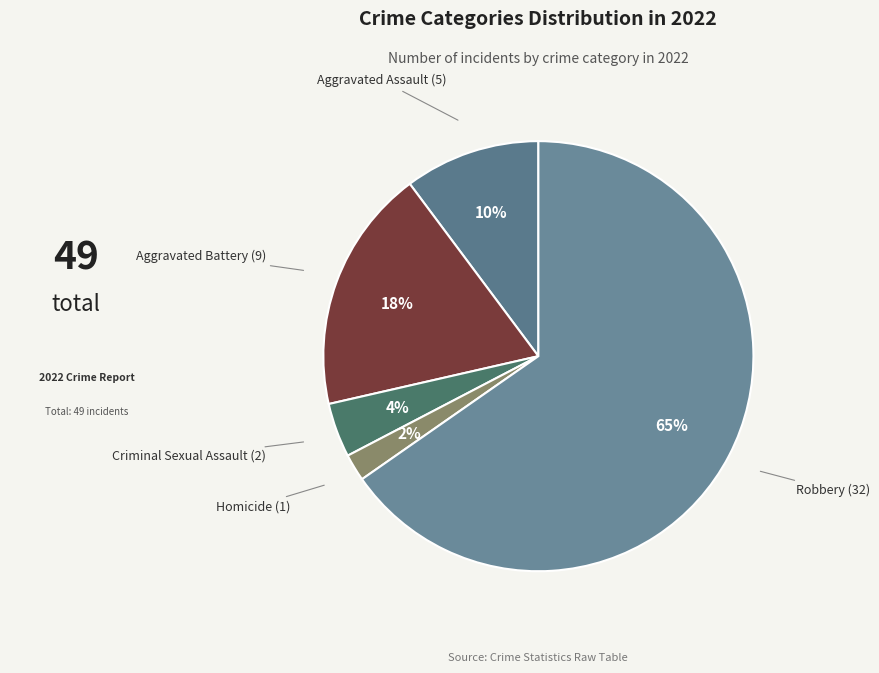

Rank the categories by value from highest to lowest.

Robbery, Aggravated Battery, Aggravated Assault, Criminal Sexual Assault, Homicide